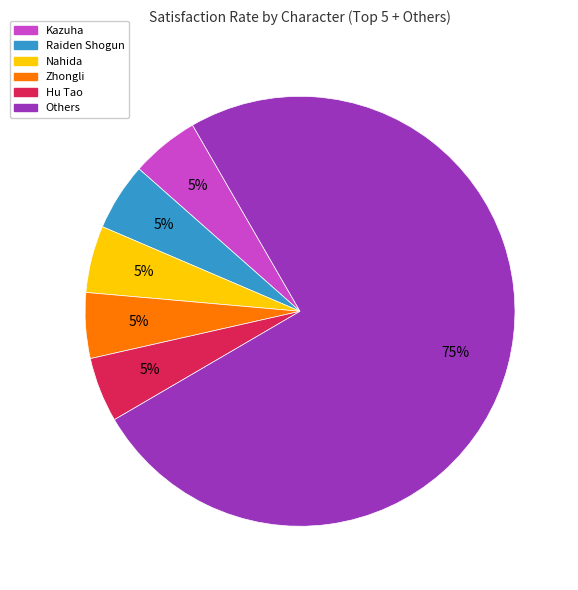

To the nearest percent, what is the average slice percentage?

17%